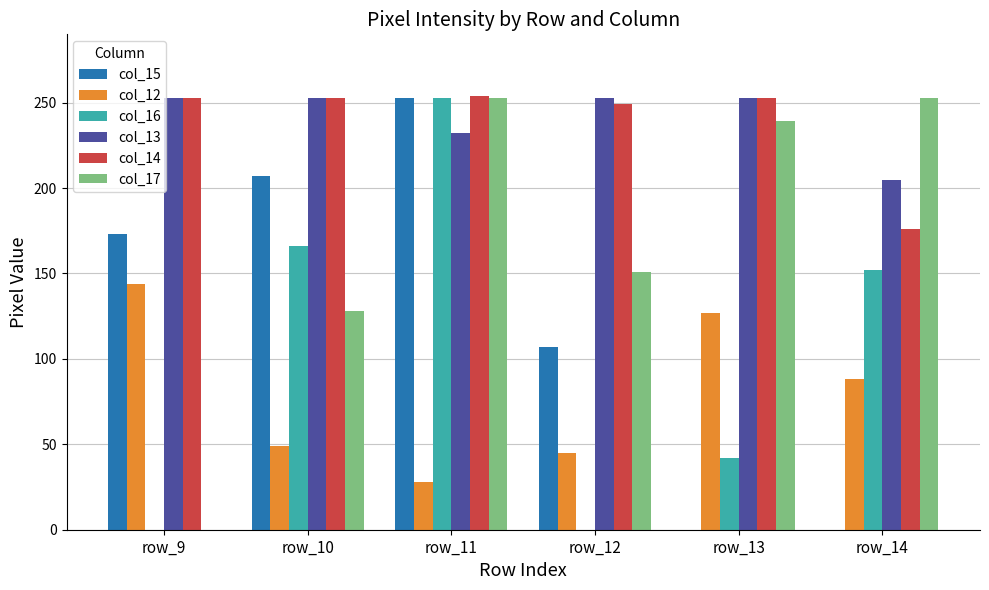

Which series changed the most between row_10 and row_14?

col_15